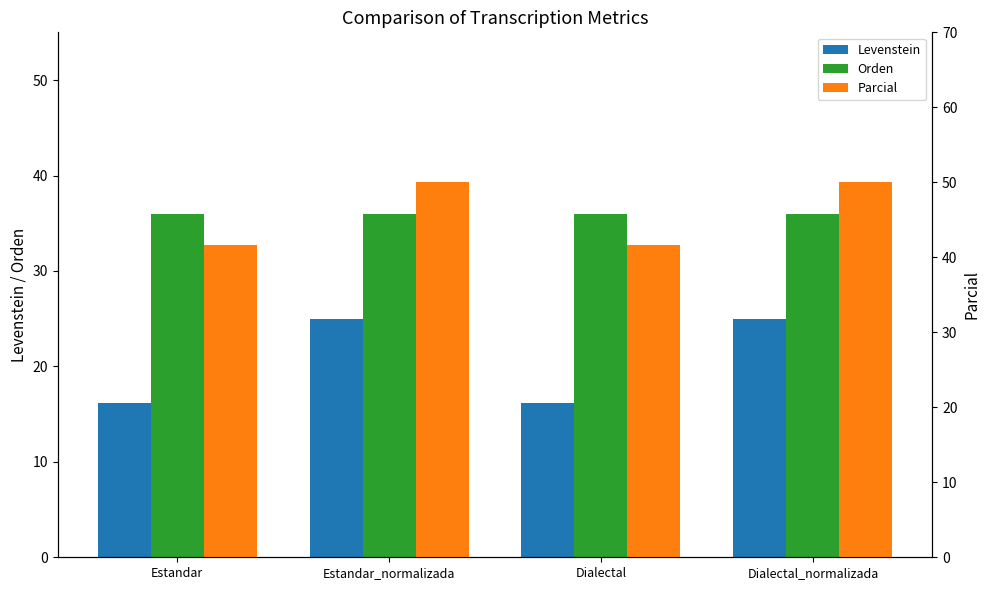

Rank the categories by Parcial value from lowest to highest.

Estandar, Dialectal, Estandar_normalizada, Dialectal_normalizada